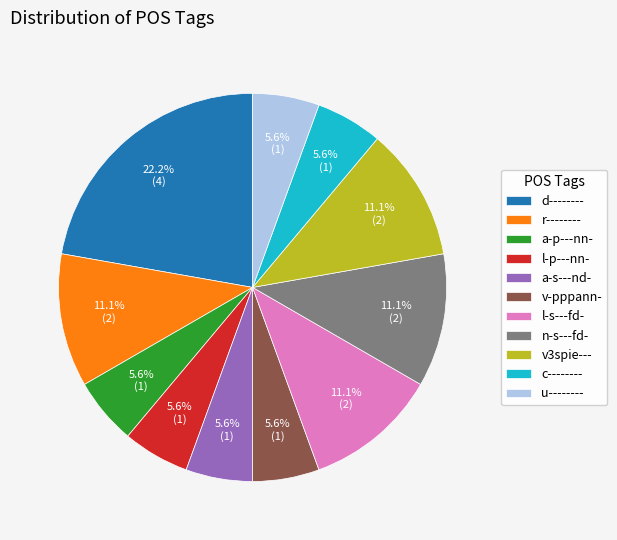

To the nearest percent, what is the combined percentage of l-s---fd- and a-p---nn-?

17%